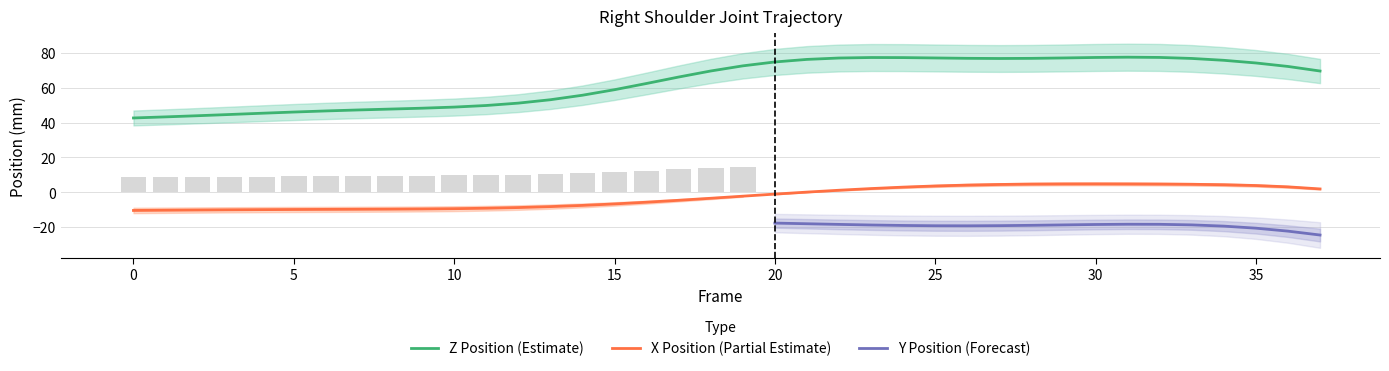

Between 2 and 12, which is larger?

12